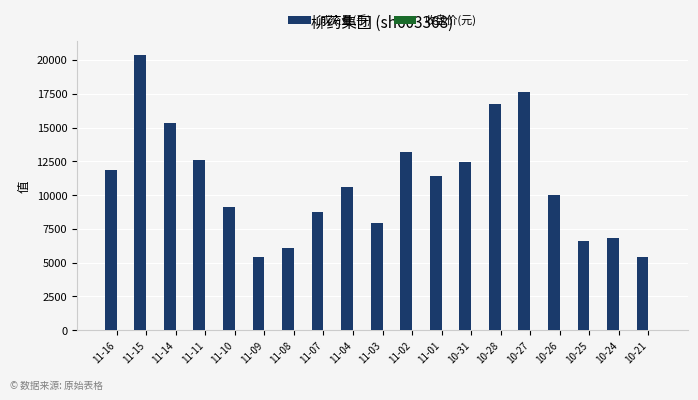

What is the total value across all series at 10-26?

10025.5